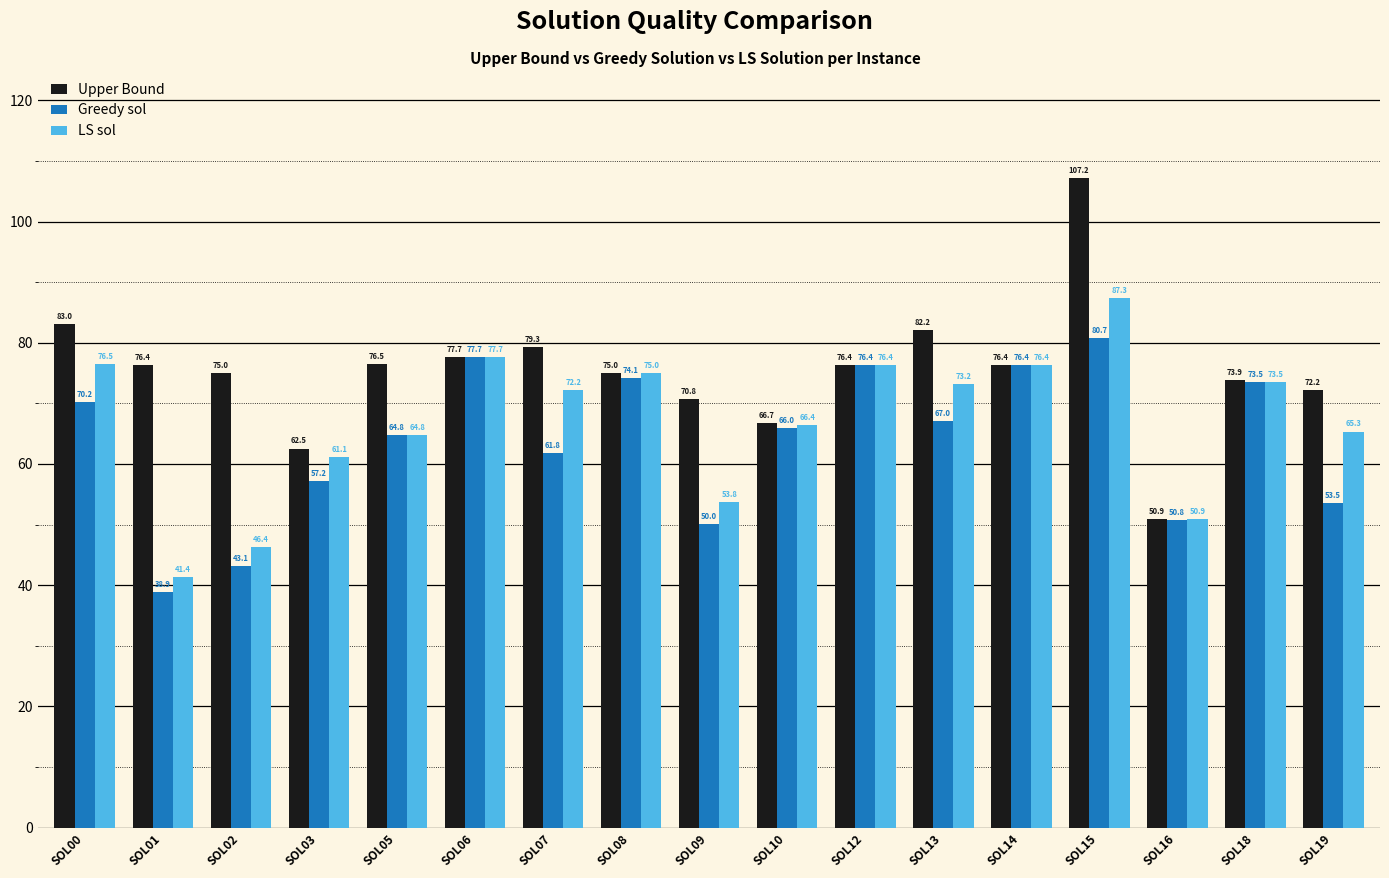

What is the lowest value of the LS sol series?

41.4